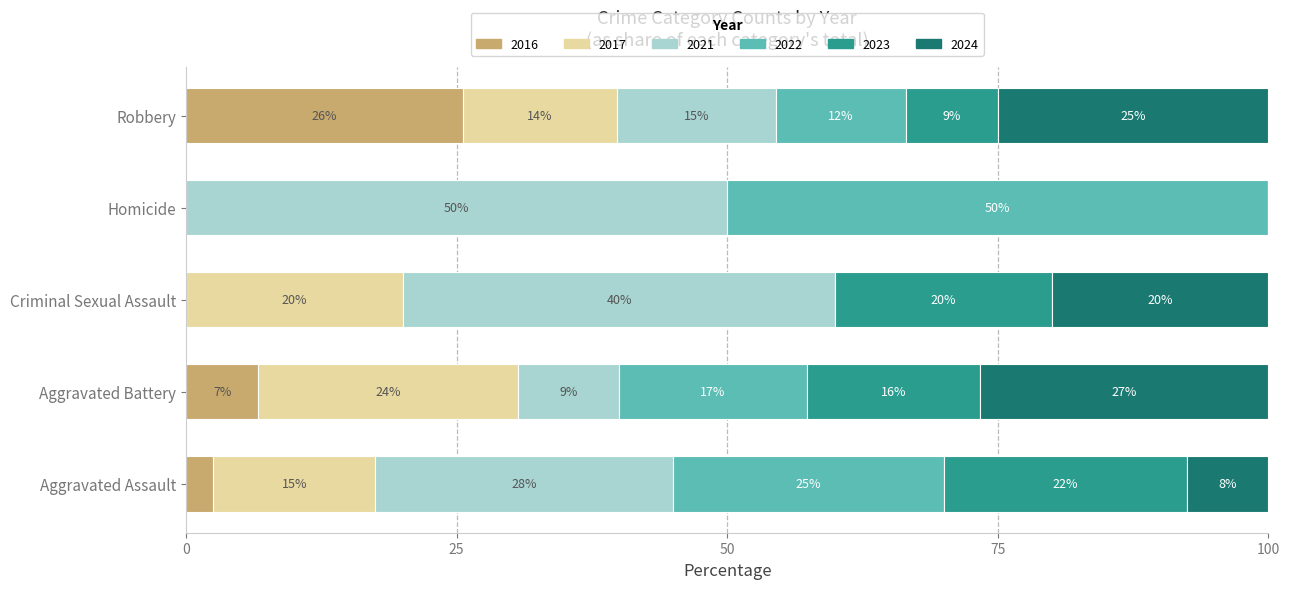

The 2016 series shows 0.0 at Criminal Sexual Assault. True or false?

True